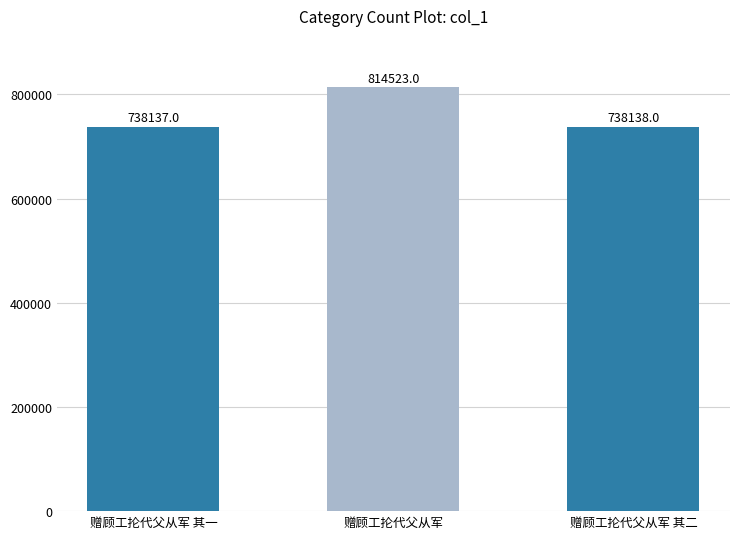

What is the approximate value at 赠顾工抡代父从军 其一, to the nearest 100?

738100